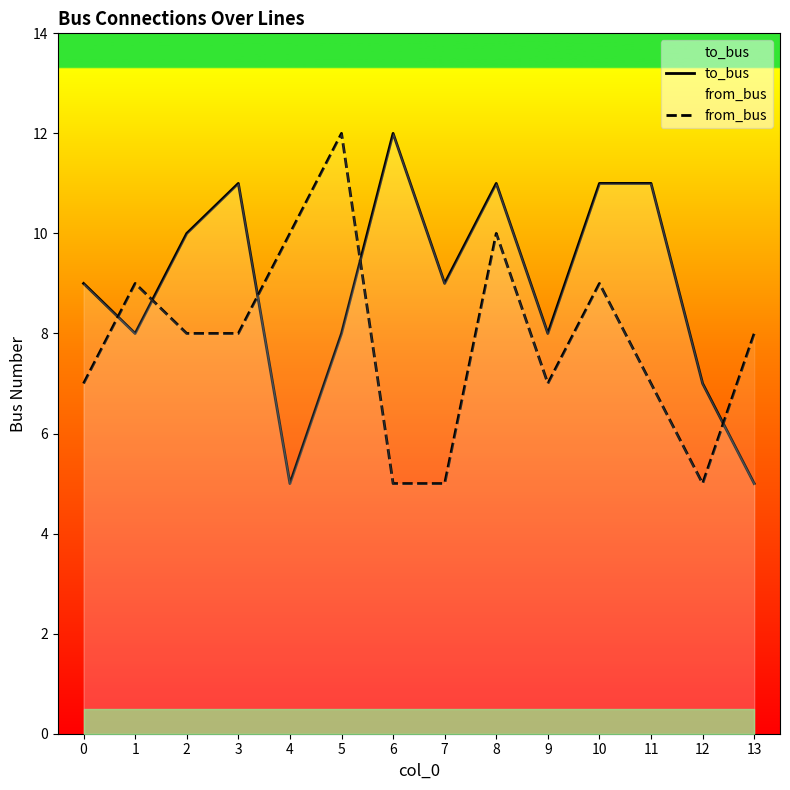

What is the total value across all series at 3?

19